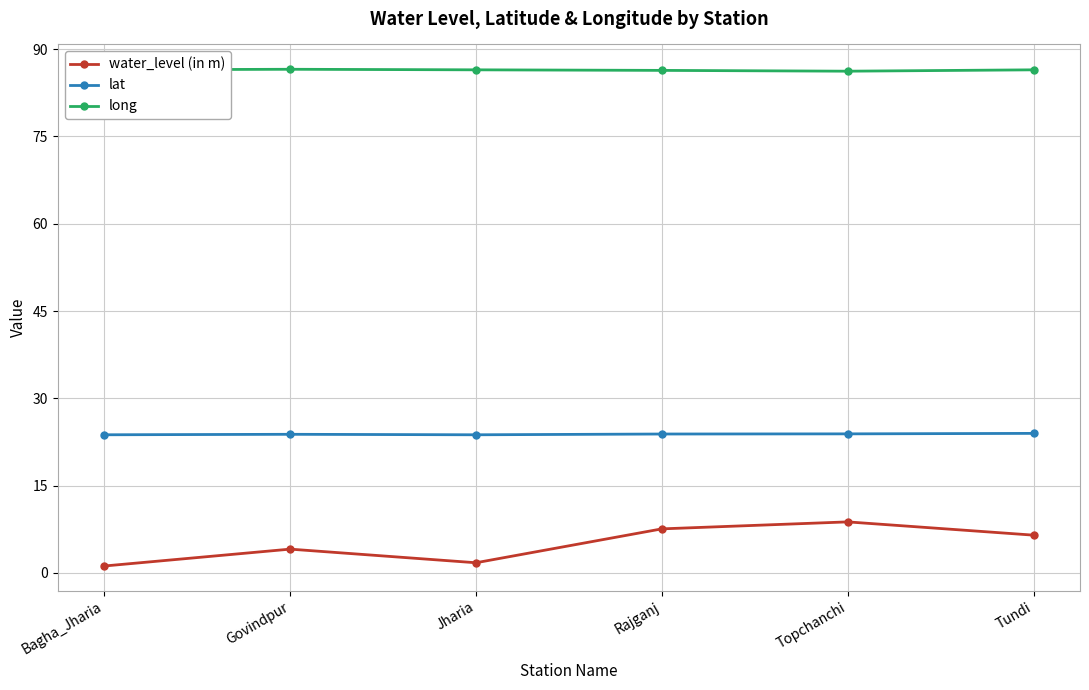

Between Jharia and Tundi, which series saw the biggest shift?

water_level (in m)